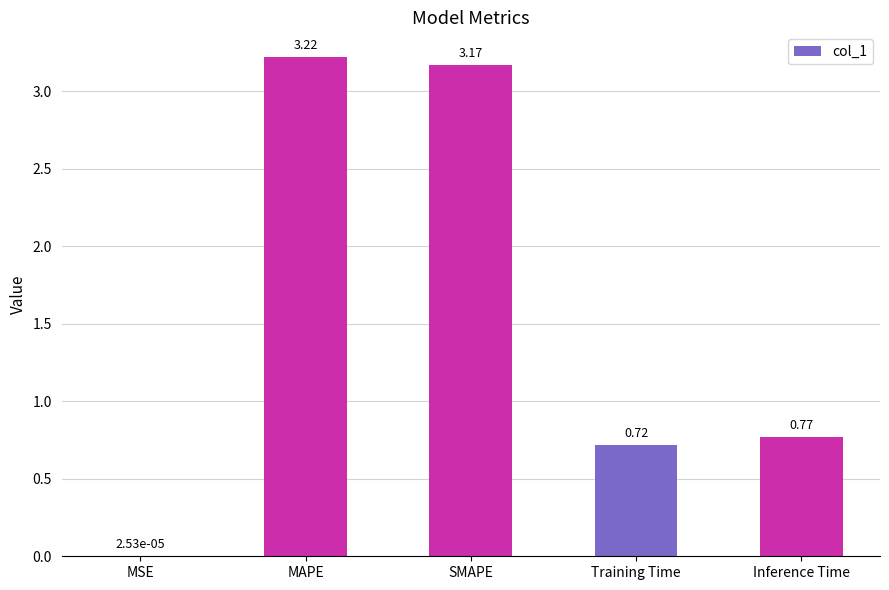

Which label corresponds to the largest value in the chart?

MAPE